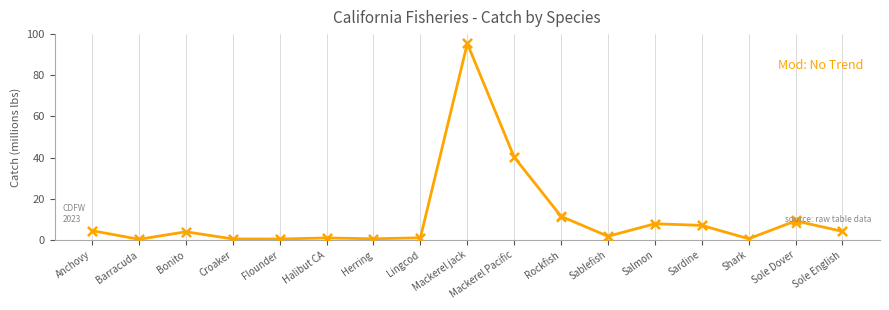

At which category is the sum across all series the highest?

Mackerel jack